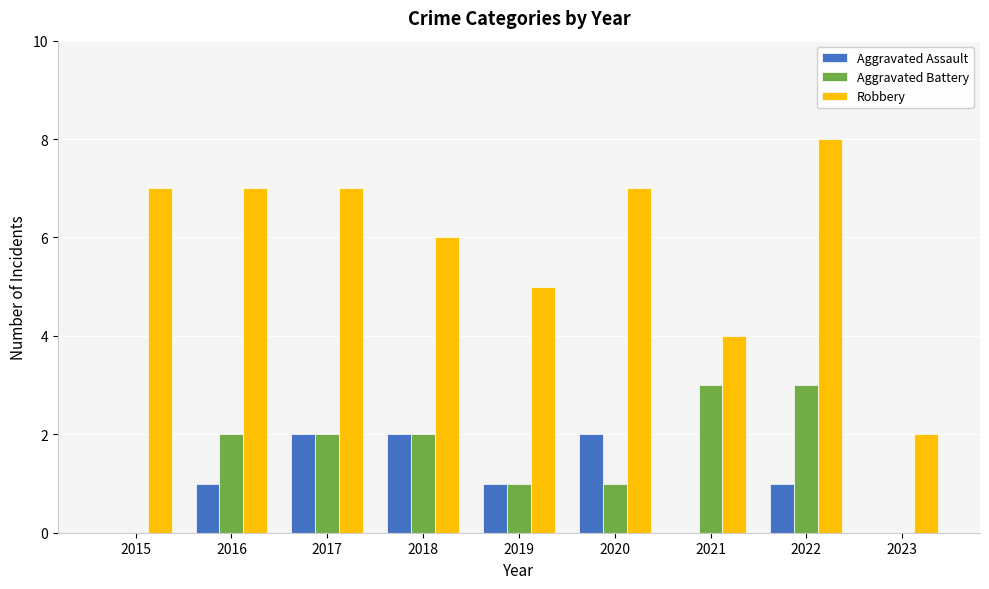

What is the highest value of the Aggravated Assault series?

2